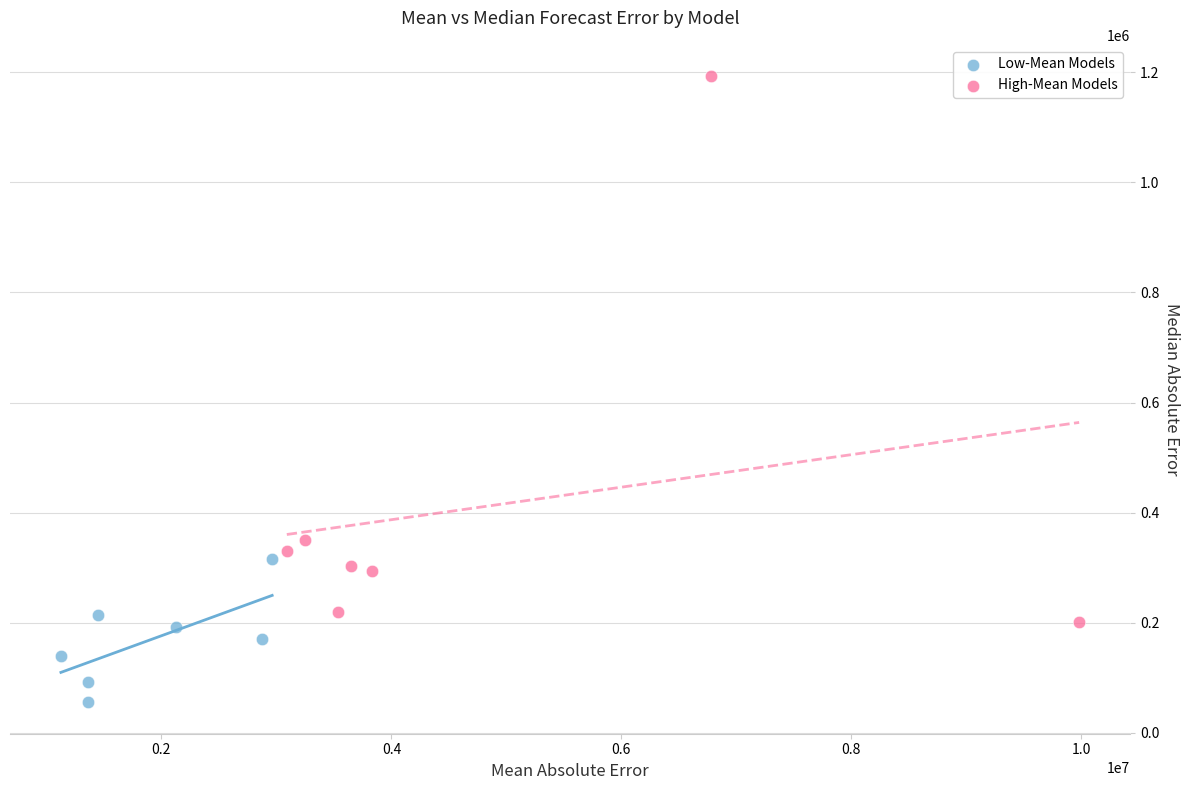

Which series contains the lowest Y value?

Low-Mean Models